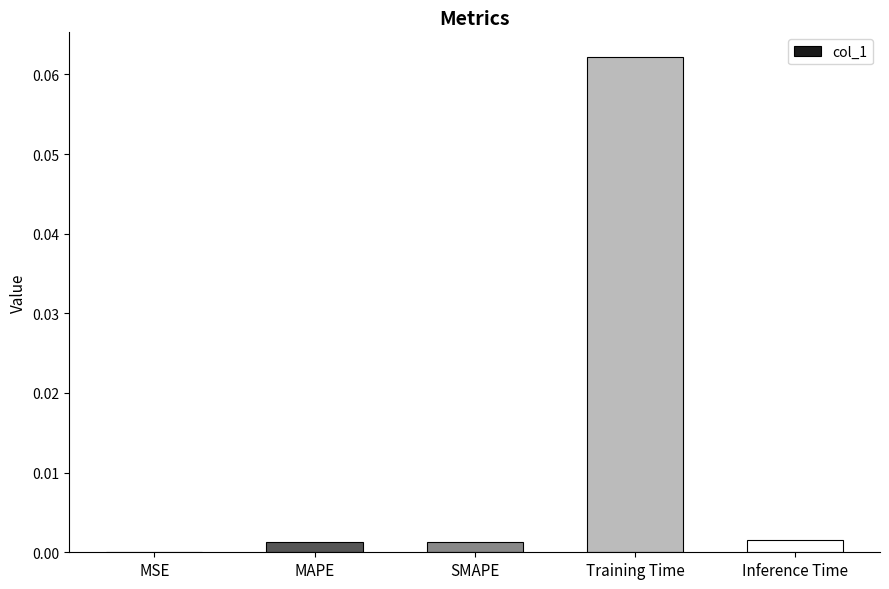

Which label corresponds to the largest value in the chart?

Training Time